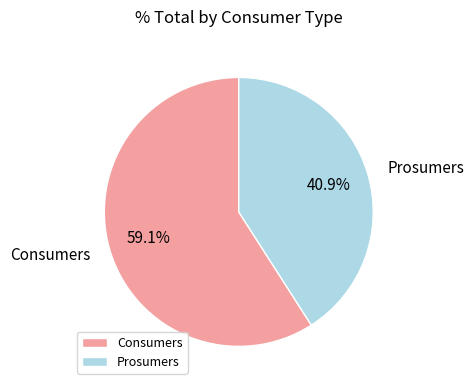

Does Prosumers represent more than half of the total?

No